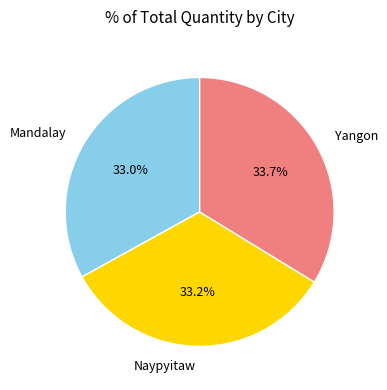

How much of the chart is everything except Yangon?

66.3%